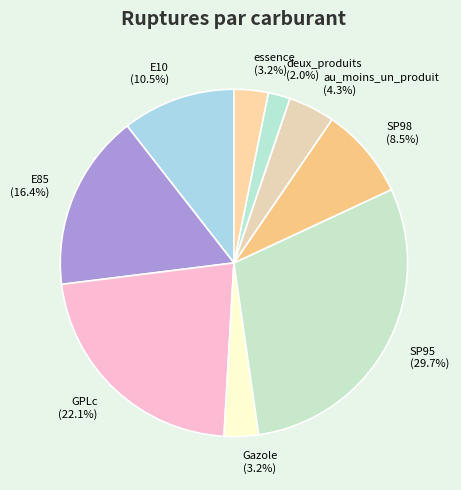

Which category has the biggest portion of the pie?

SP95